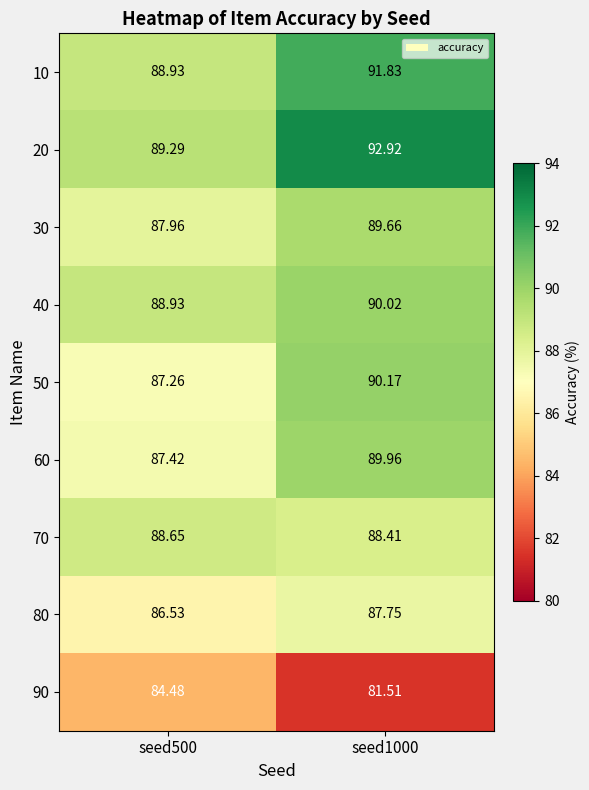

Is the value of 50 at seed500 greater than the value of 70 at seed500?

No